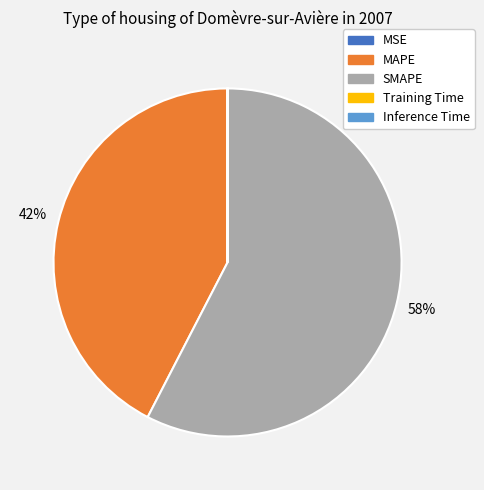

Is it true that MAPE is 42% of the pie?

True